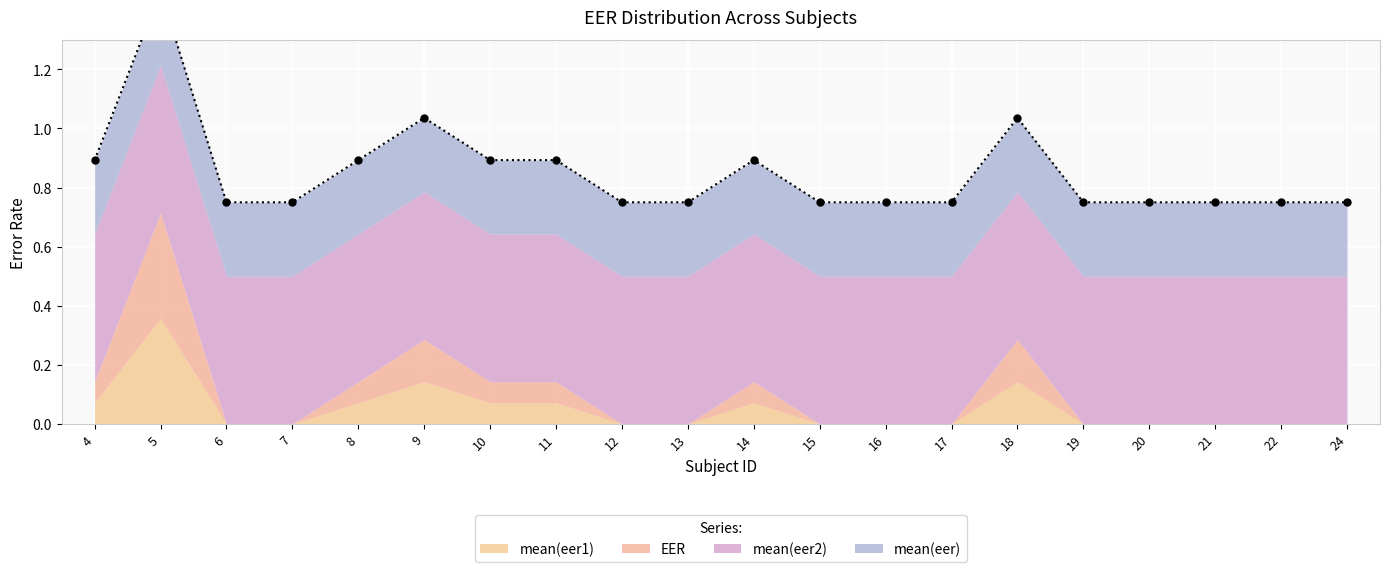

True or false: the data shows 0.8 at 6.

True